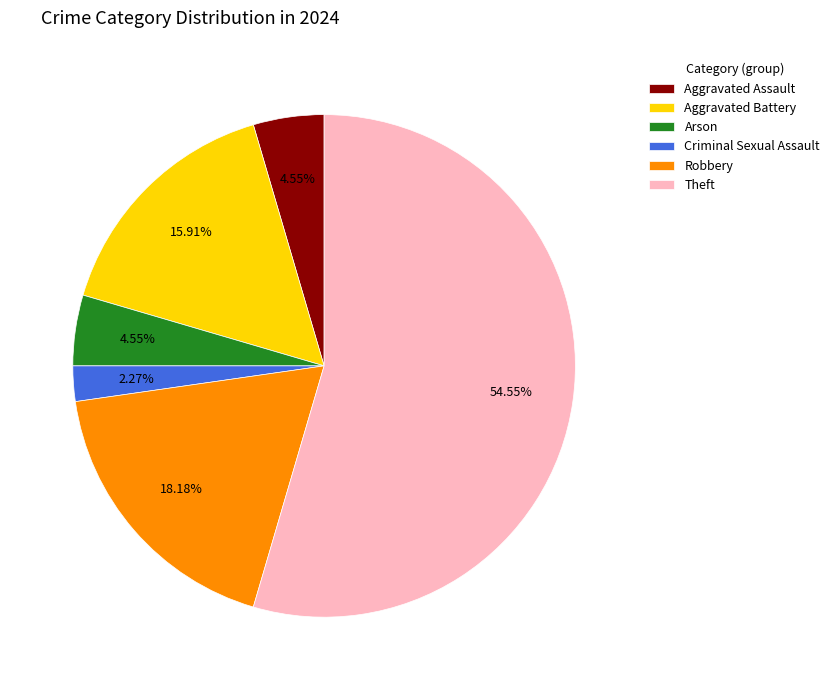

What is the ratio of the value at Robbery to the value at Arson?

4.0